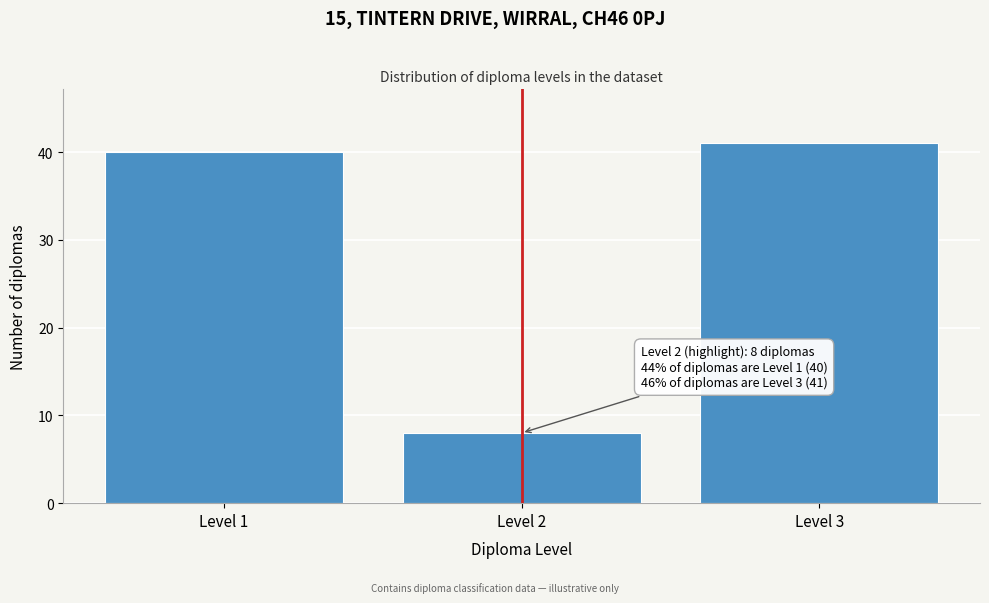

Reading right to left, what are all the values shown in this chart?

41	8	40